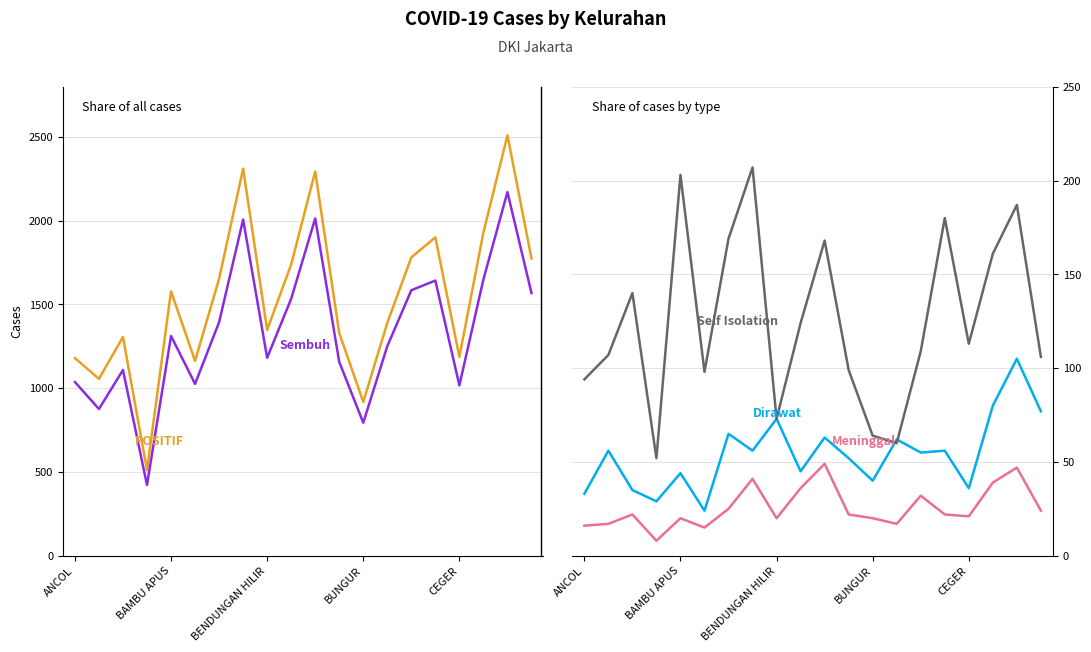

What is the average value of the Dirawat series?

54